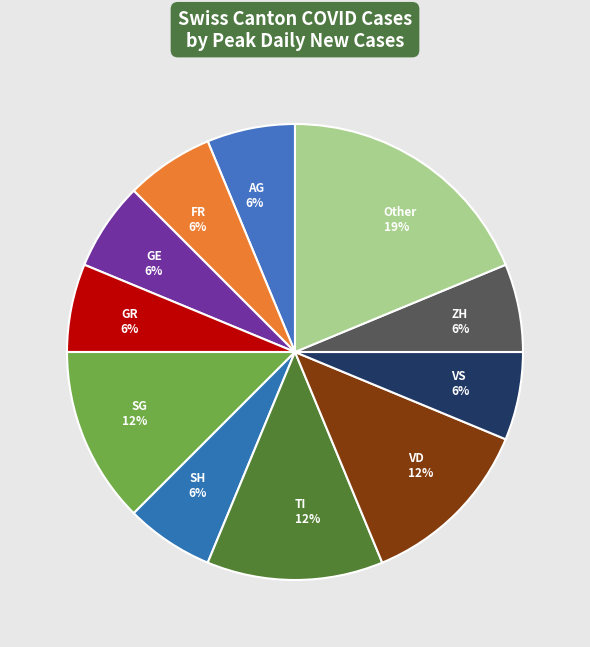

To the nearest percent, what is the combined percentage of FR 6% and VD 12%?

19%